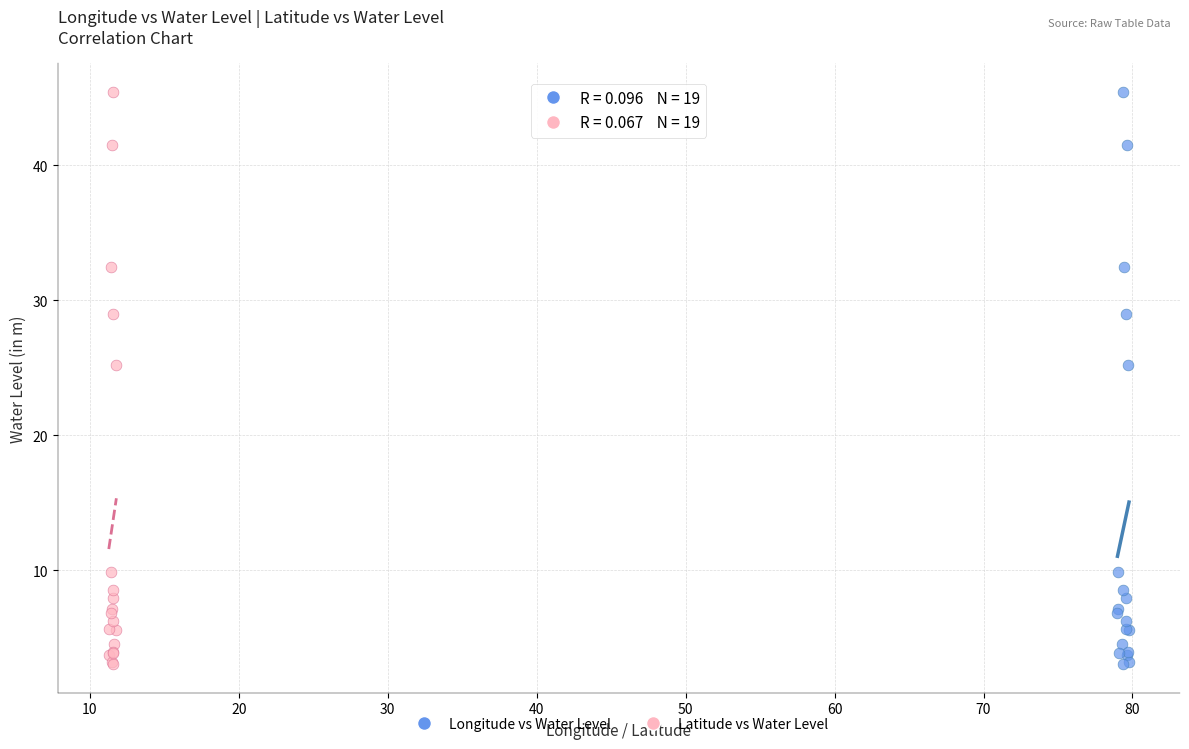

What are all the series names shown in the legend?

Longitude vs Water Level, Latitude vs Water Level